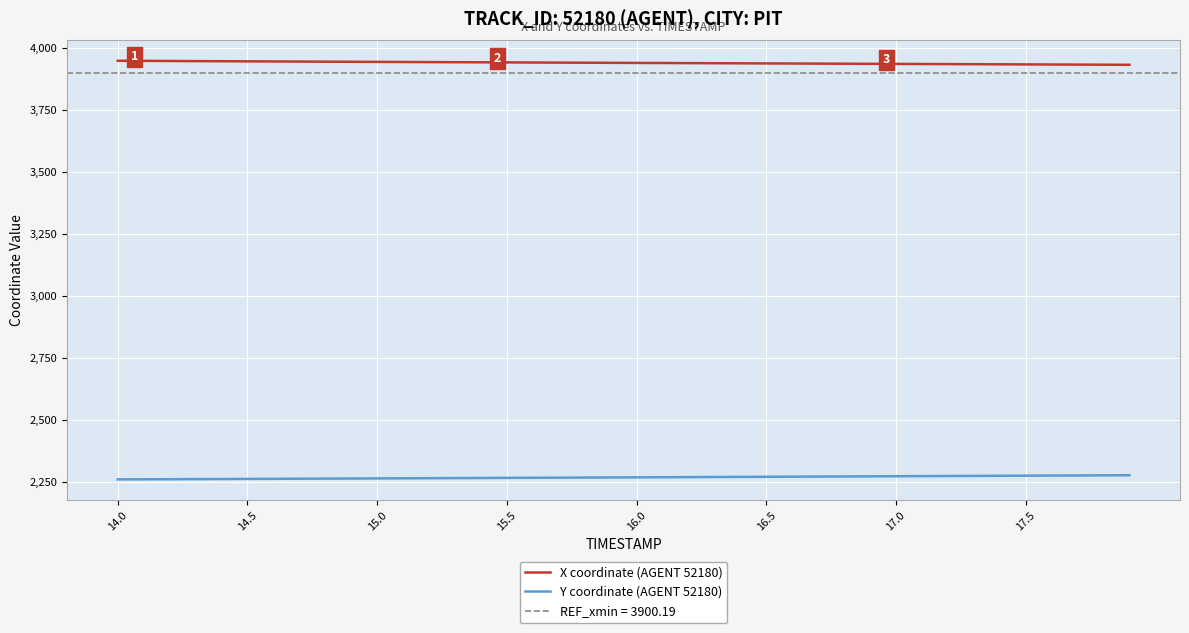

True or false: Y coordinate (AGENT 52180) and X coordinate (AGENT 52180) cross at least once.

False